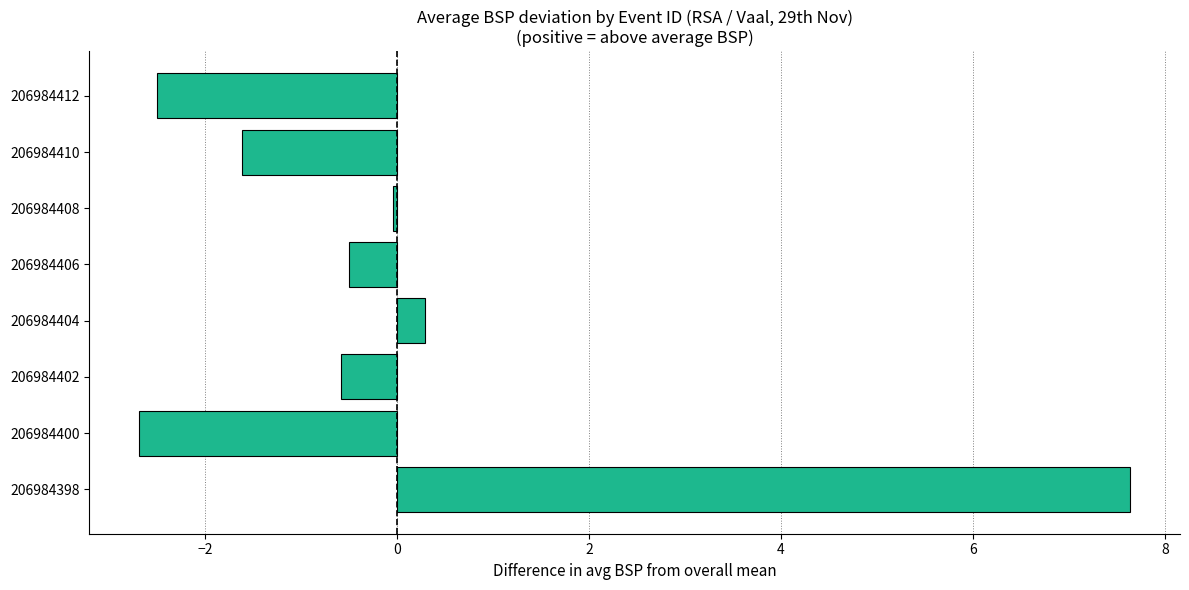

Where is the data nearest to the value 2?

206984404